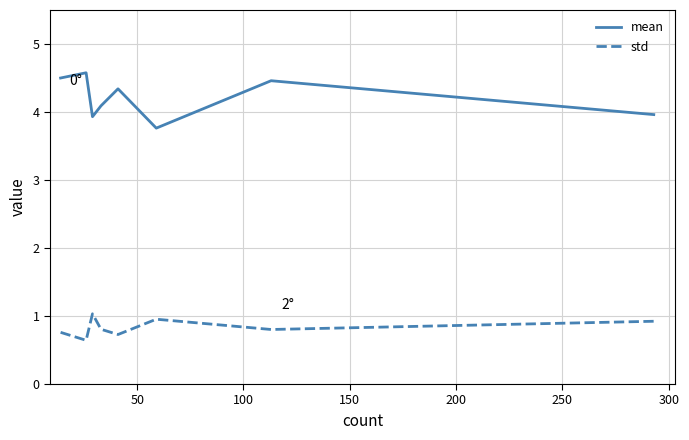

What is the difference between the maximum and minimum values in the std series?

0.4